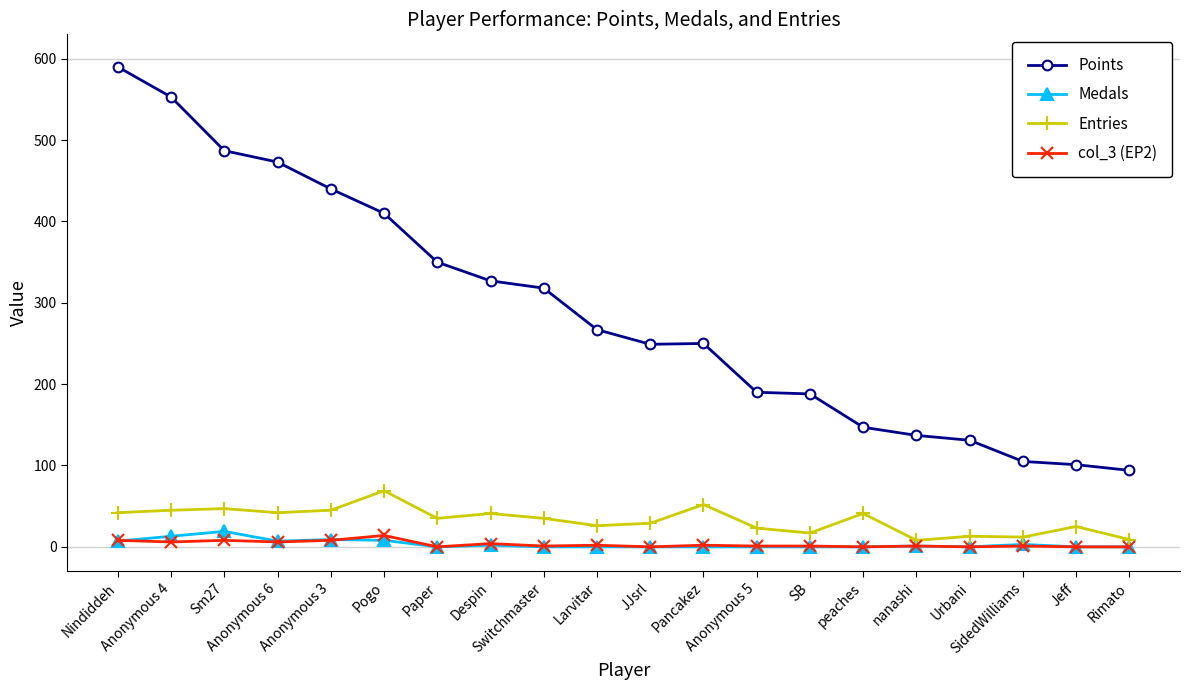

Between Urbani and Rimato, which series saw the biggest shift?

Points